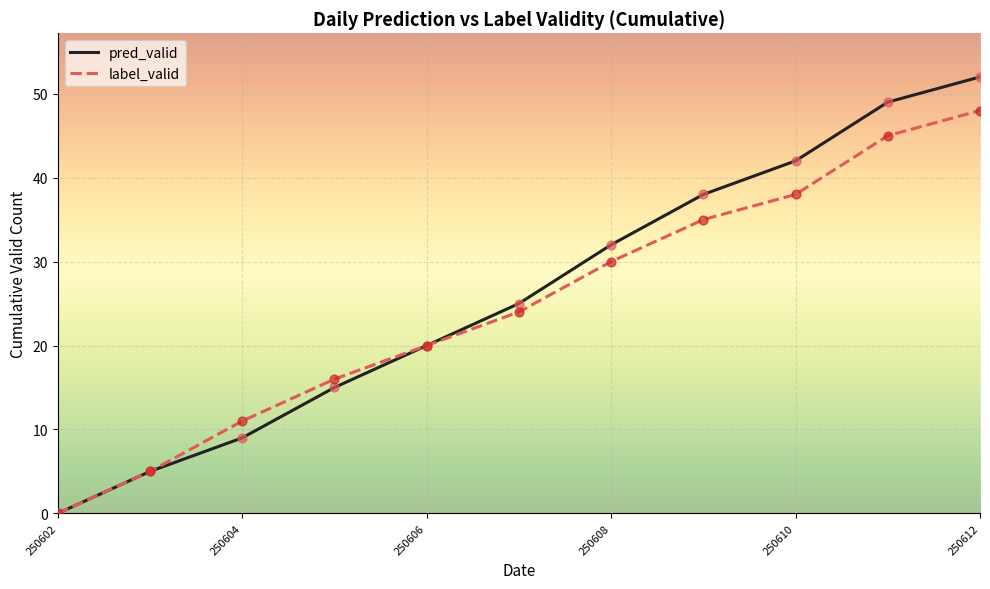

At how many categories does at least one series exceed 14?

8